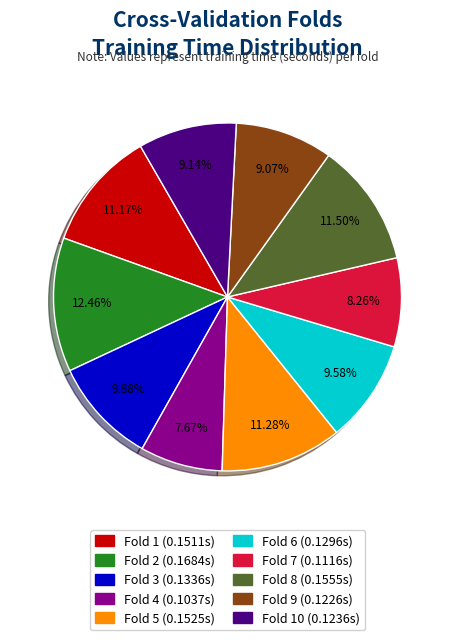

Is there a majority slice in this chart?

No